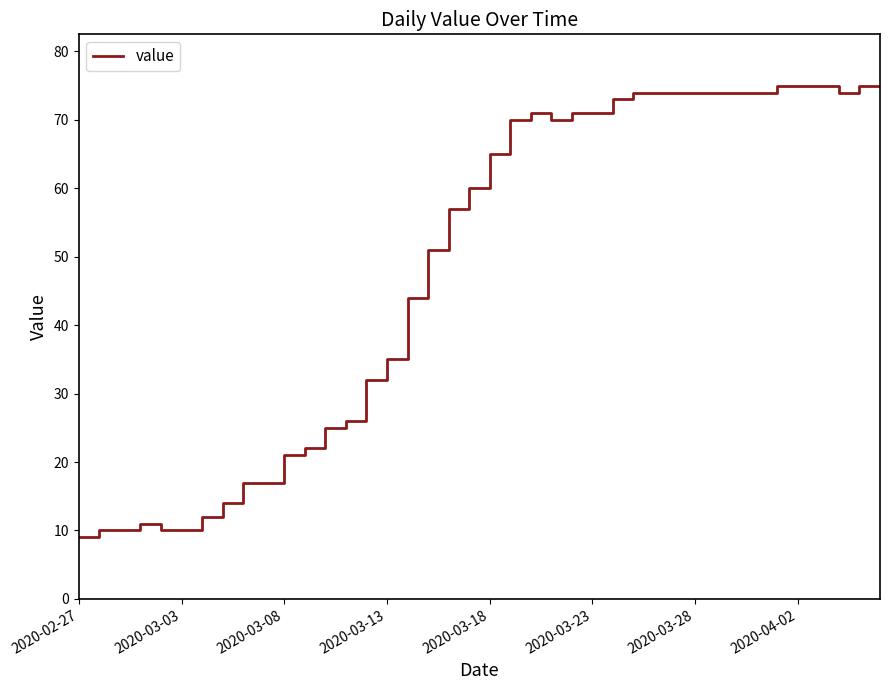

What is the difference between the maximum and minimum values?

66